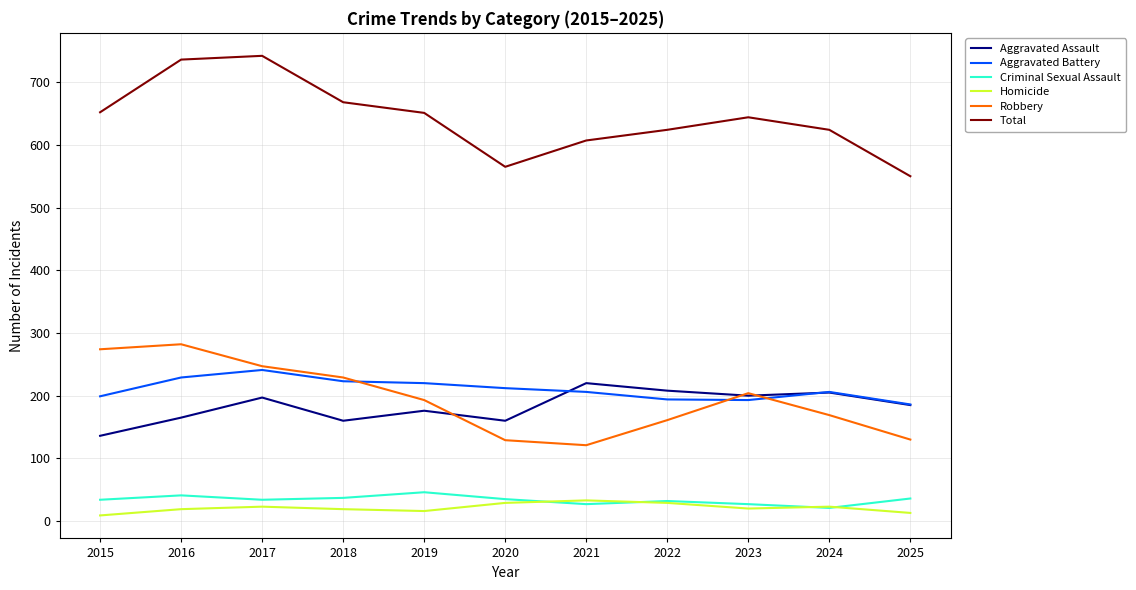

True or false: Aggravated Assault has more than 0 interior local peaks.

True